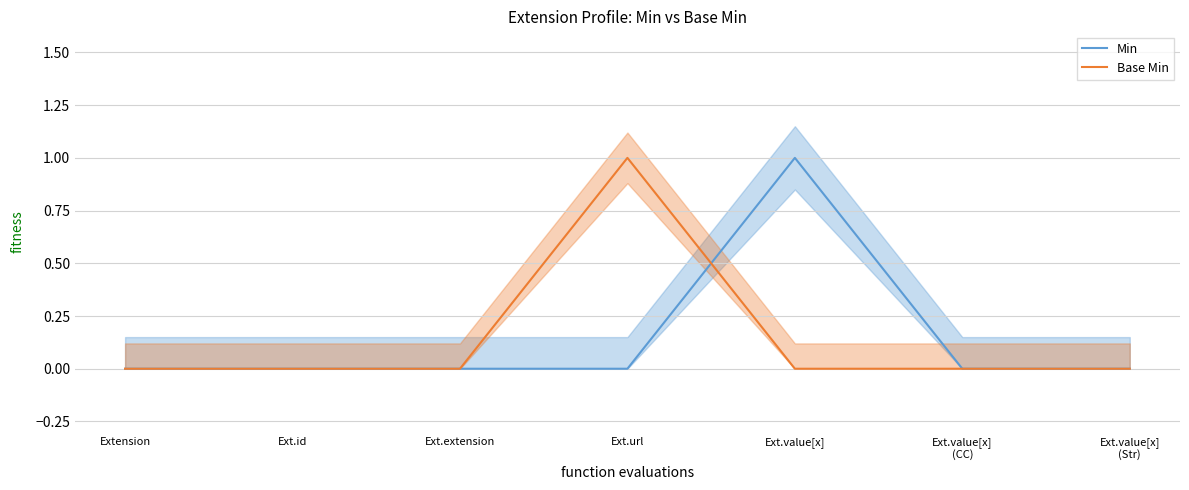

How many data points in Base Min are above 0?

1